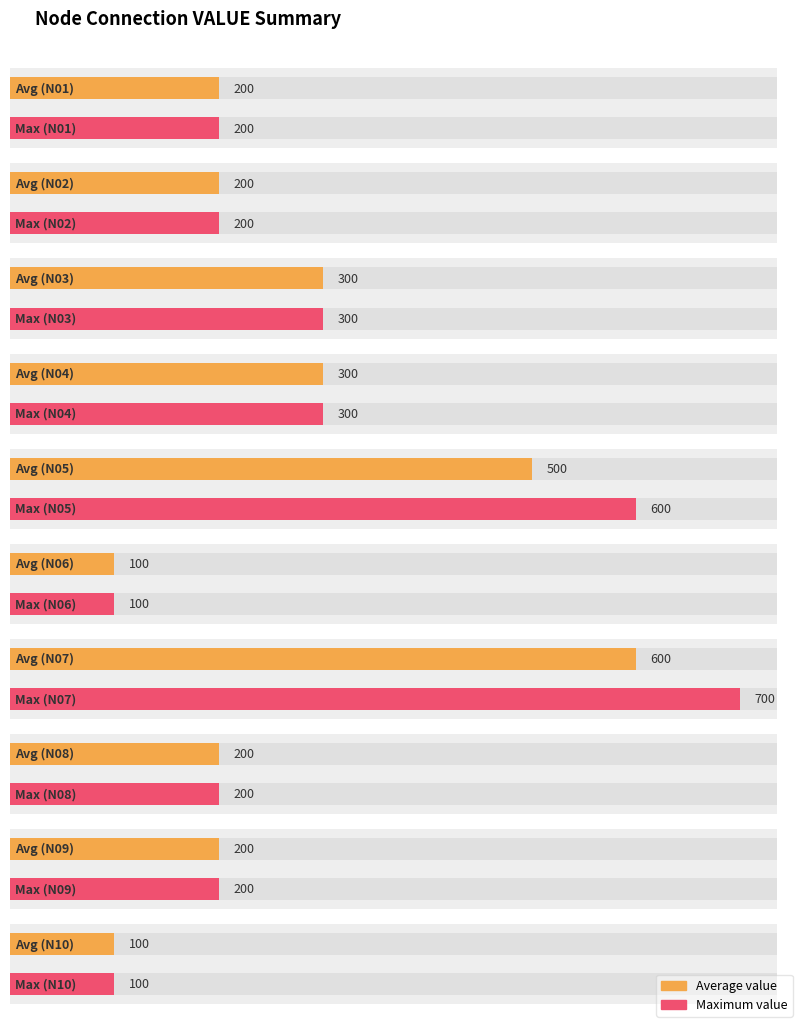

How many bars are there in total?

20